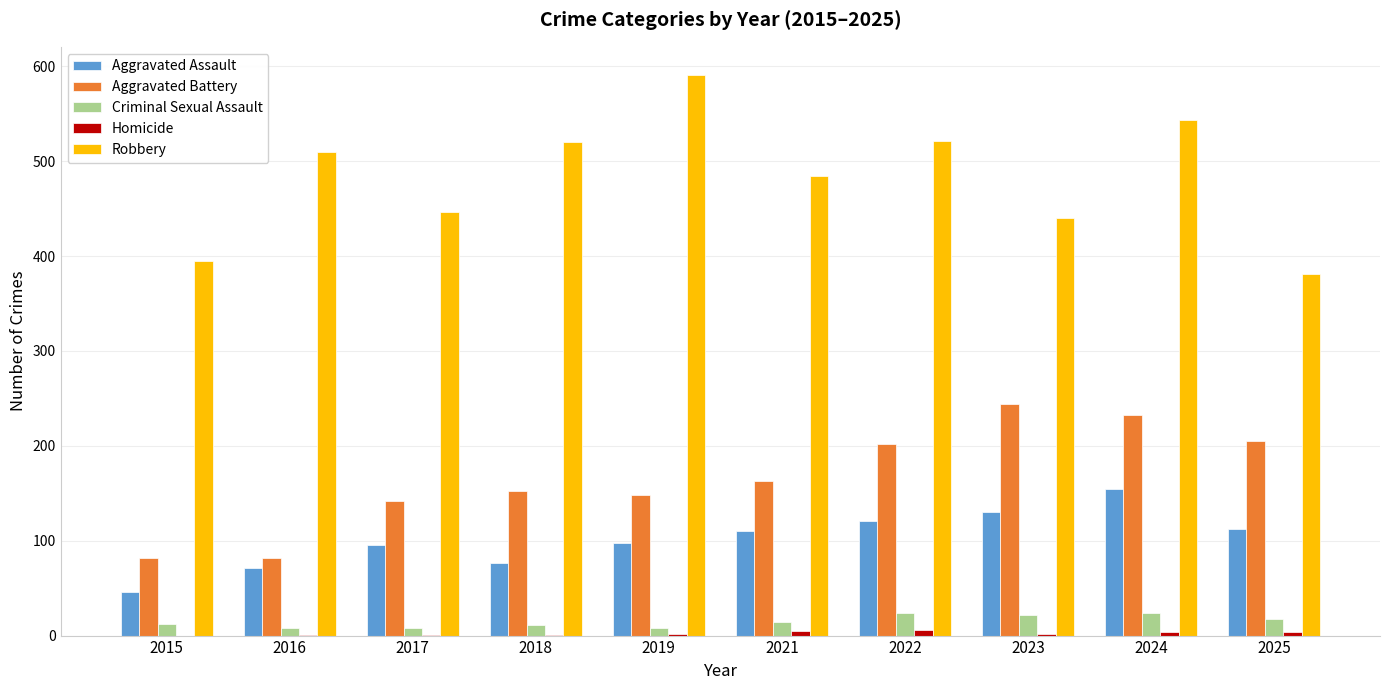

What is the sum of all Aggravated Battery values?

1652